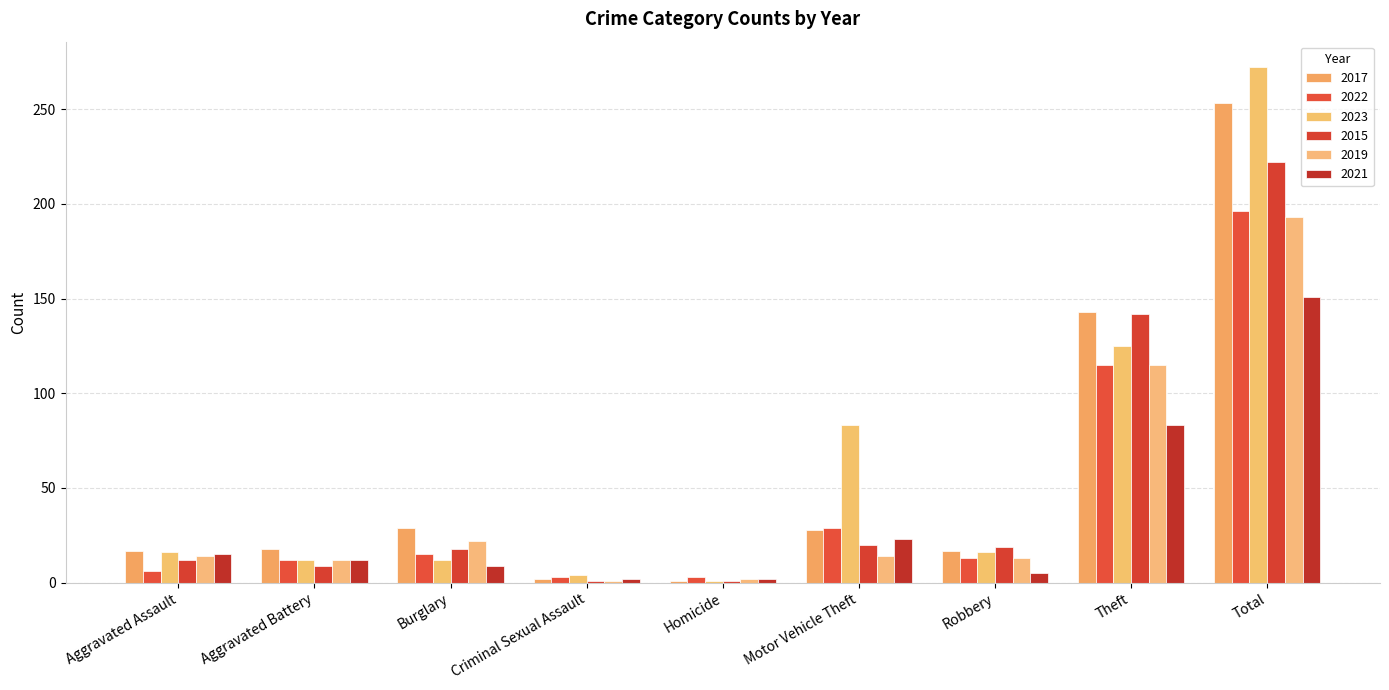

The value of 2015 at Criminal Sexual Assault is 0. True or false?

False